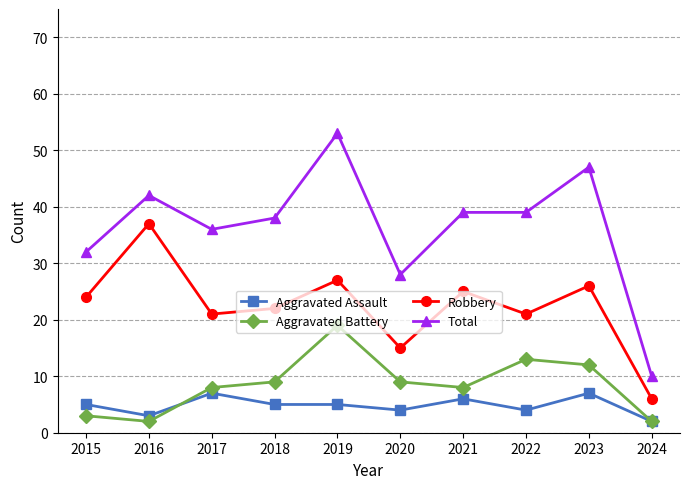

Which series has the largest range (max minus min)?

Total